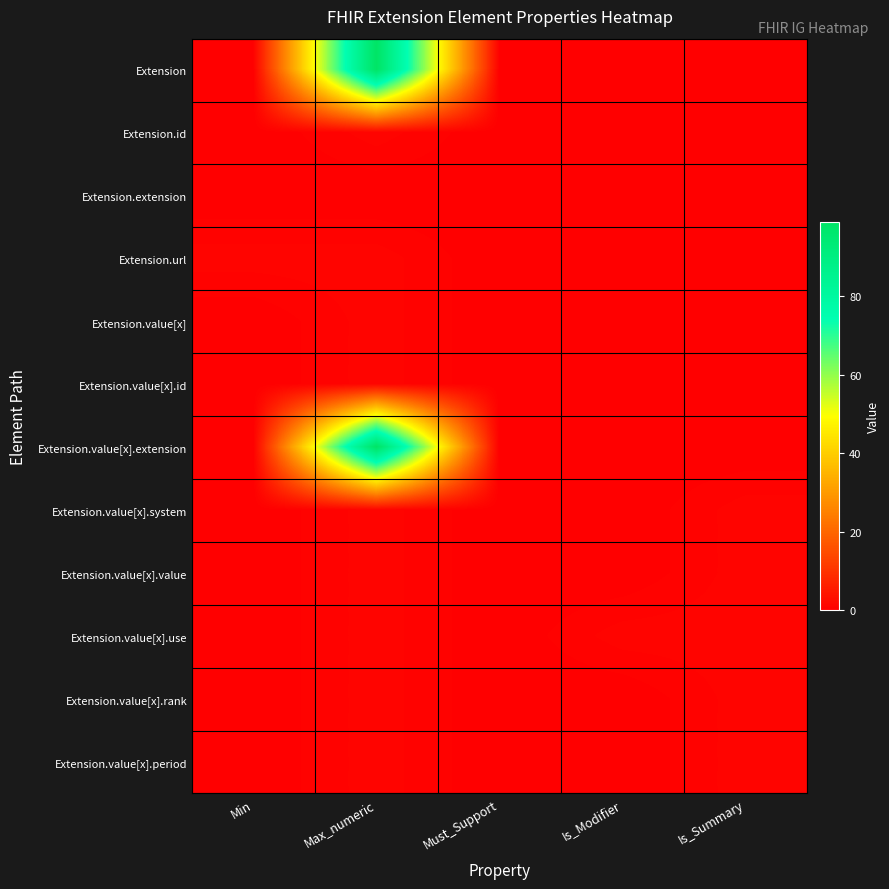

Rank the series at Is_Modifier from highest to lowest value.

Extension.value[x].use, Extension, Extension.id, Extension.extension, Extension.url, Extension.value[x], Extension.value[x].id, Extension.value[x].extension, Extension.value[x].system, Extension.value[x].value, Extension.value[x].rank, Extension.value[x].period